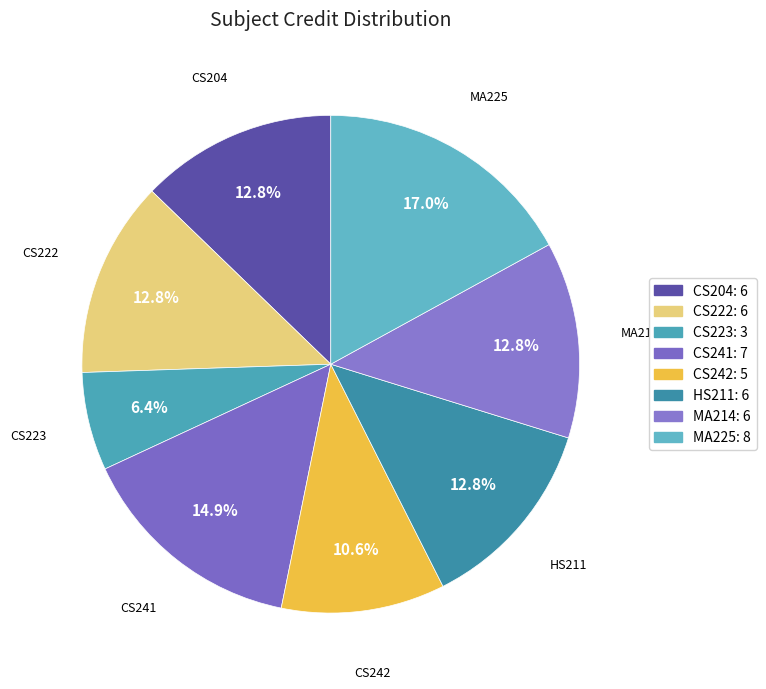

True or false: MA214 accounts for 1% of the total.

False